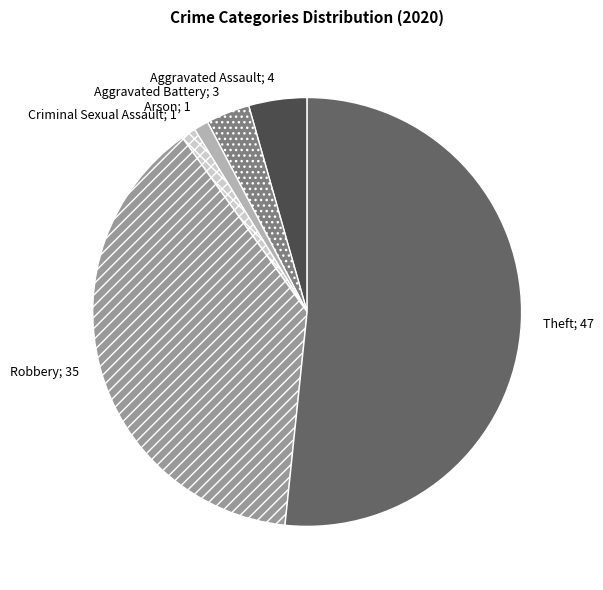

Is there any slice that represents more than half of the pie?

Yes